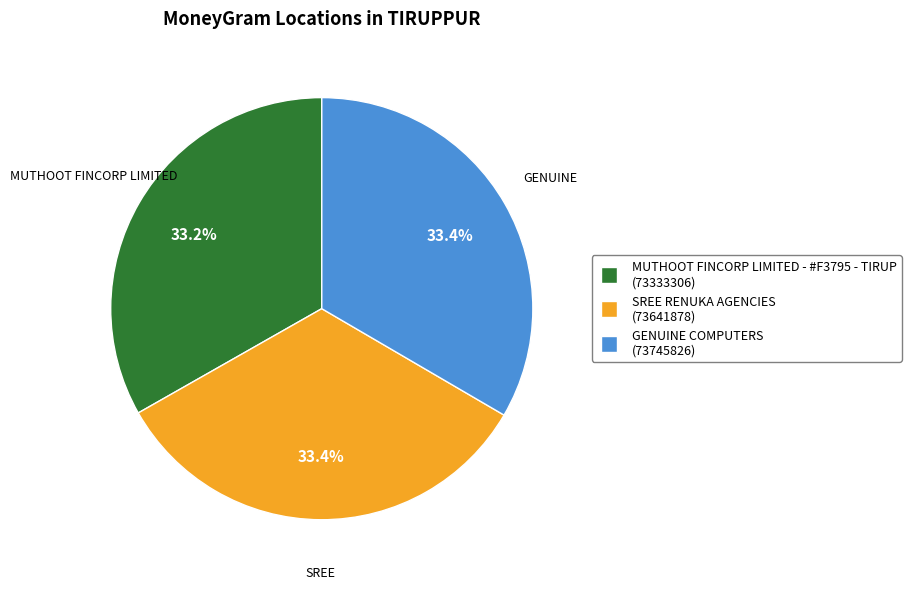

Is there any slice that represents more than half of the pie?

No